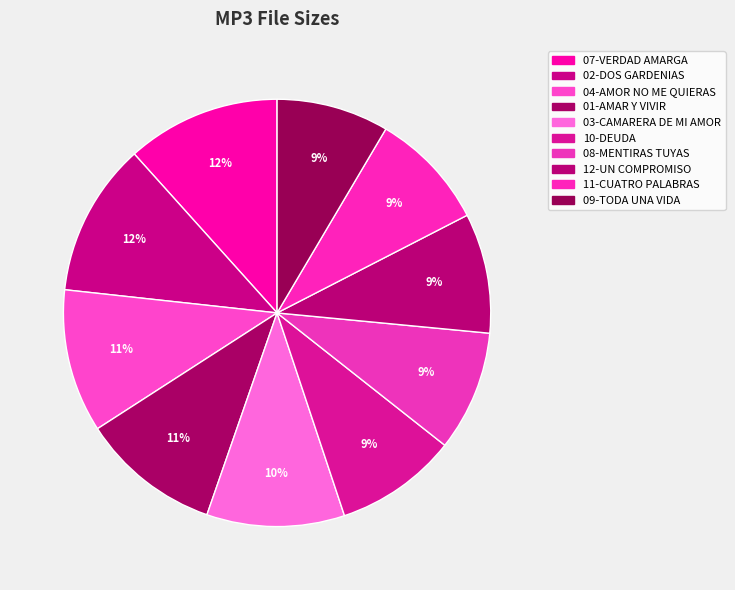

Count the number of slices in the pie.

10